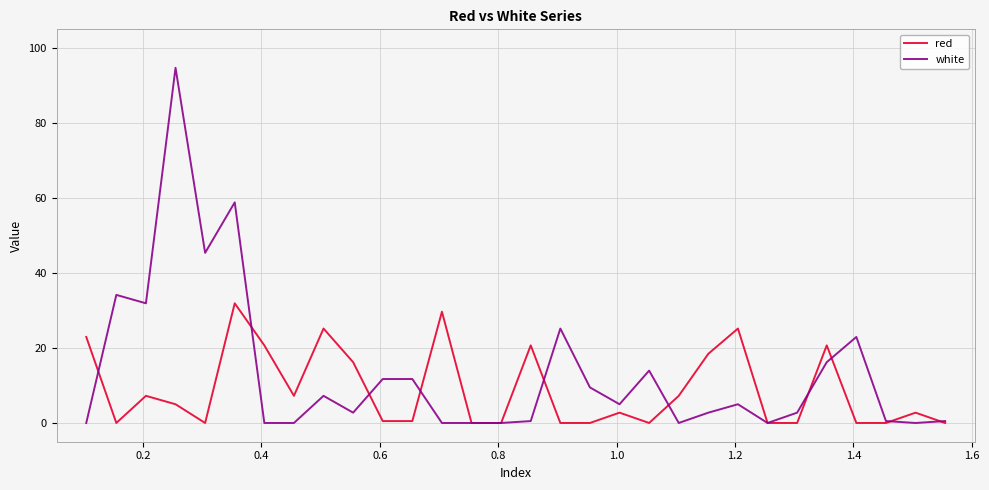

List the series in order of their peak value, lowest first.

red, white